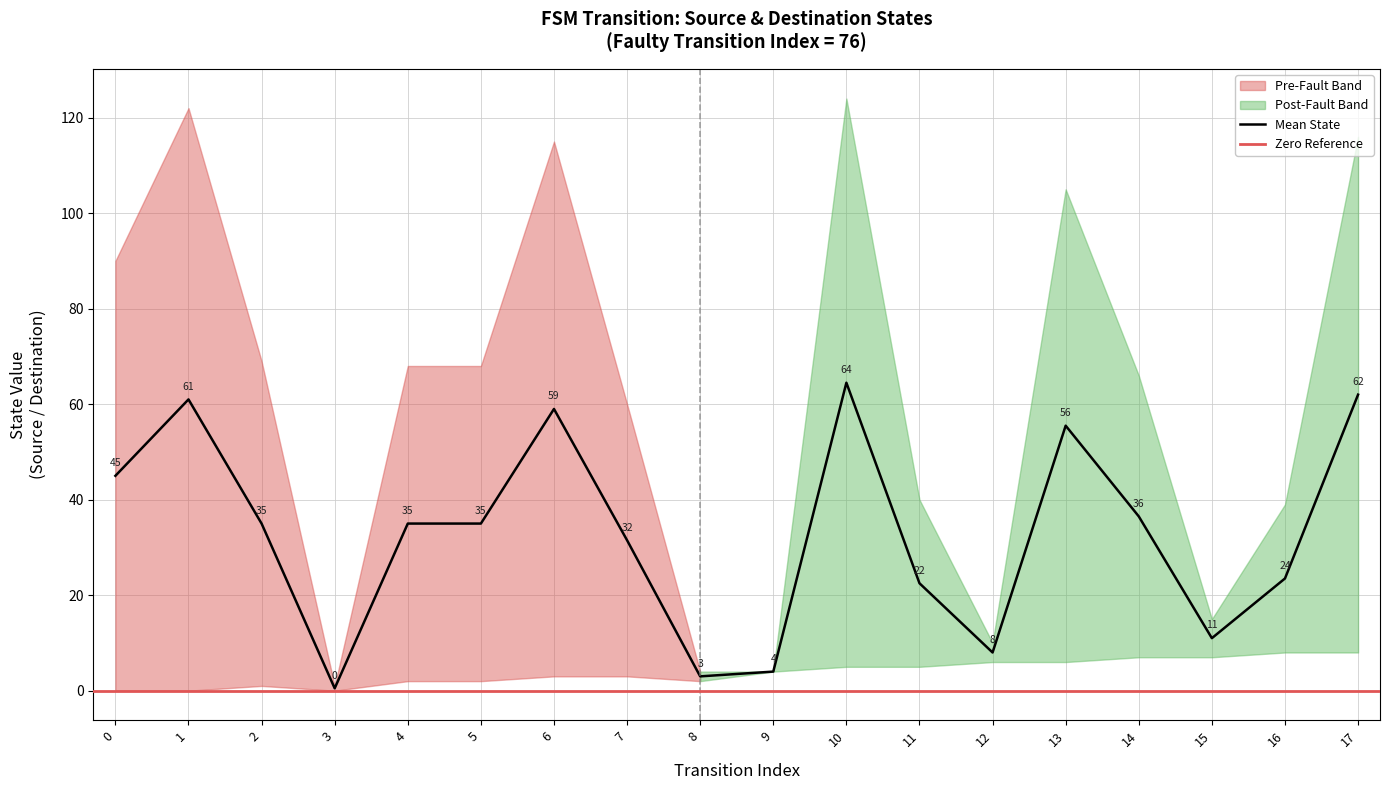

Reading right to left, transcribe all the data shown in this chart.

source_state: 17=8	16=8	15=7	14=7	13=6	12=6	11=5	10=5	9=4	8=4	7=3	6=3	5=2	4=2	3=1	2=1	1=0	0=0
destination_state: 17=116	16=39	15=15	14=66	13=105	12=10	11=40	10=124	9=4	8=2	7=60	6=115	5=68	4=68	3=0	2=69	1=122	0=90
output_symbol: 17=0	16=1	15=0	14=1	13=0	12=0	11=0	10=0	9=0	8=1	7=1	6=0	5=1	4=0	3=1	2=0	1=0	0=1